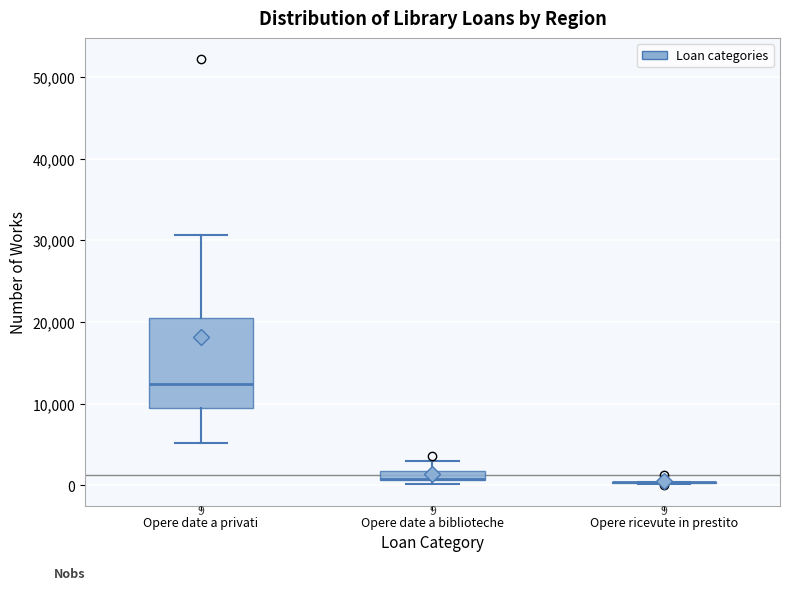

Comparing the boxes themselves (not the whiskers), which one is the tallest?

Opere date a privati